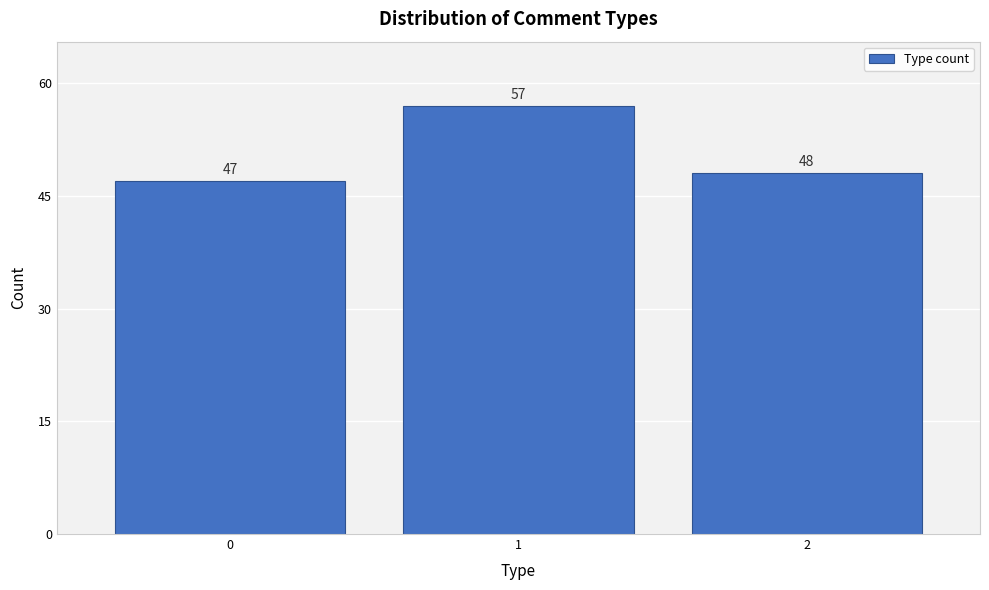

Reading left to right, transcribe all the data shown in this chart.

0=47	1=57	2=48